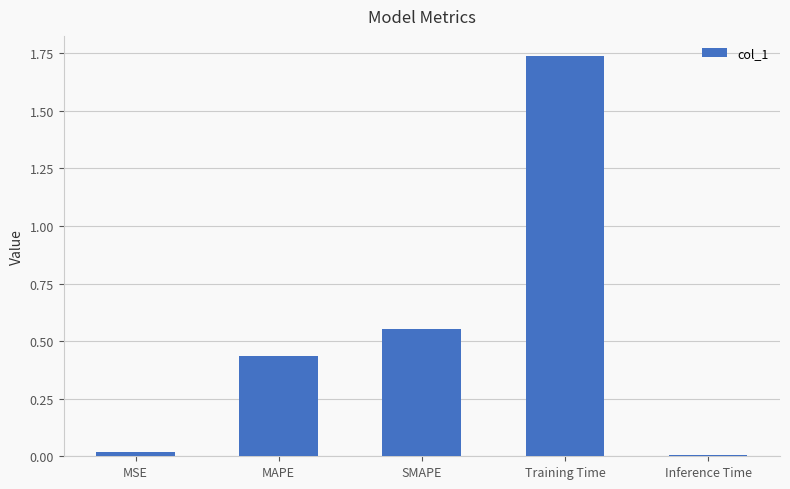

How many categories are shown in the chart?

5